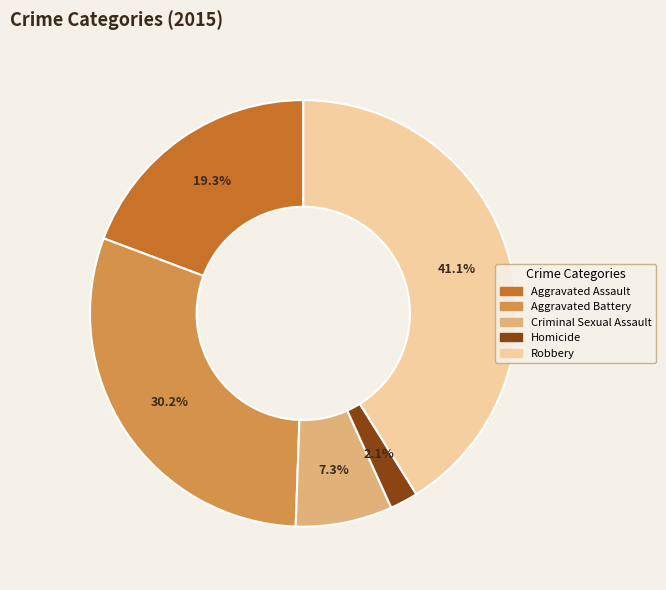

What percentage is the Robbery slice, to the nearest percent?

41%